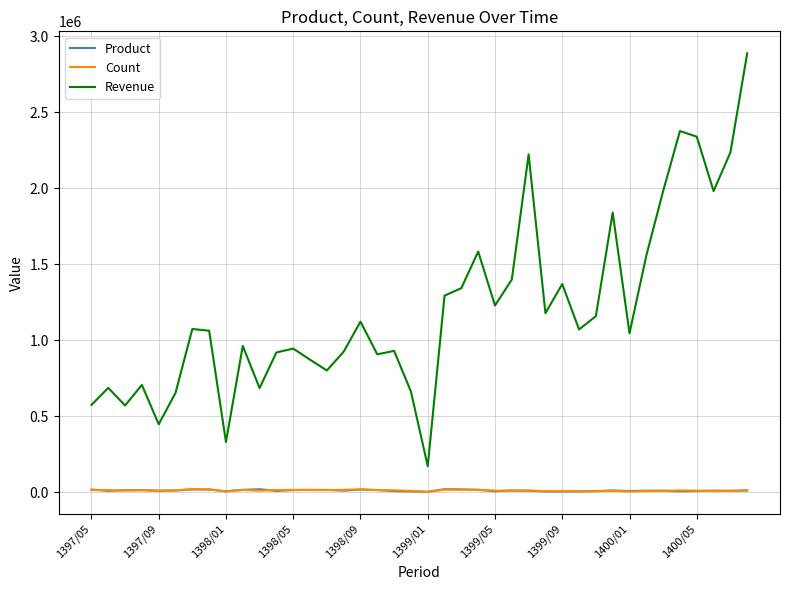

Which series has the largest range (max minus min)?

Revenue